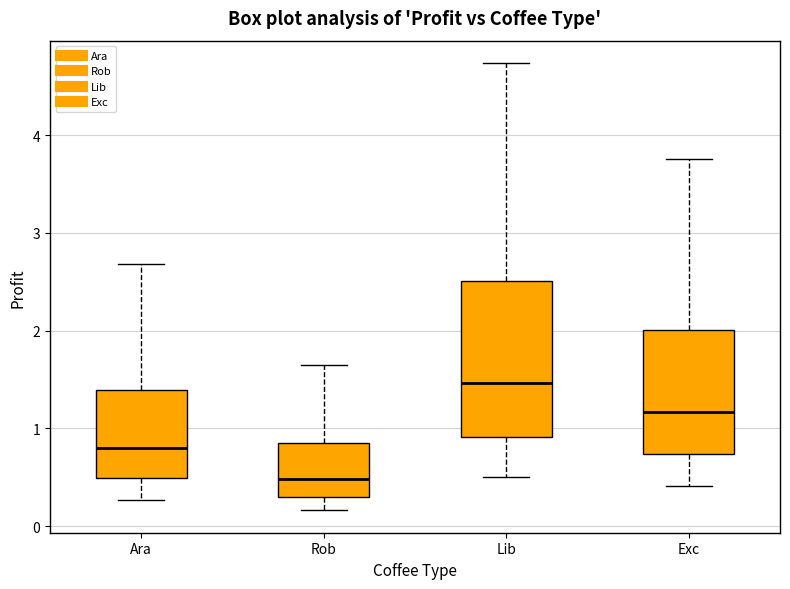

Reading left to right, transcribe this box plot: for each box, give where its median line is, the range the box spans, and where its two whiskers end, as read against the y-axis. The values are not printed on the chart, so give them approximately, as read against the axis.

Ara: median 0.8, box 0.5 to 1.4, whiskers 0.3 to 2.7
Rob: median 0.5, box 0.3 to 0.8, whiskers 0.2 to 1.6
Lib: median 1.5, box 0.9 to 2.5, whiskers 0.5 to 4.7
Exc: median 1.2, box 0.7 to 2.0, whiskers 0.4 to 3.8